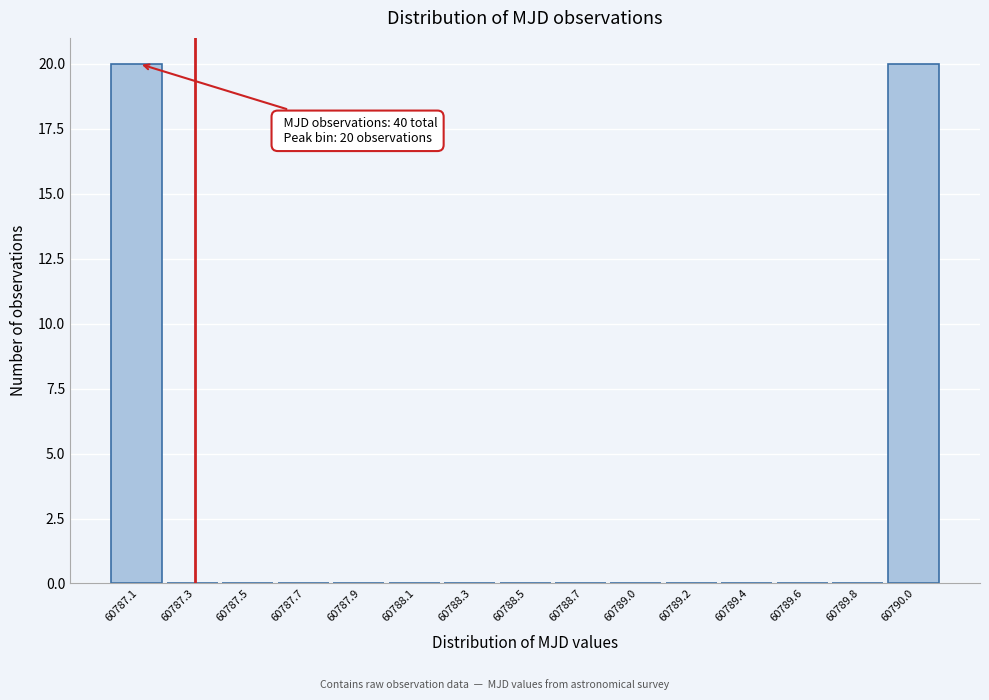

Reading left to right, what are all the values shown in this chart?

60787.1=20	60787.3=0	60787.5=0	60787.7=0	60787.9=0	60788.1=0	60788.3=0	60788.5=0	60788.7=0	60789.0=0	60789.2=0	60789.4=0	60789.6=0	60789.8=0	60790.0=20